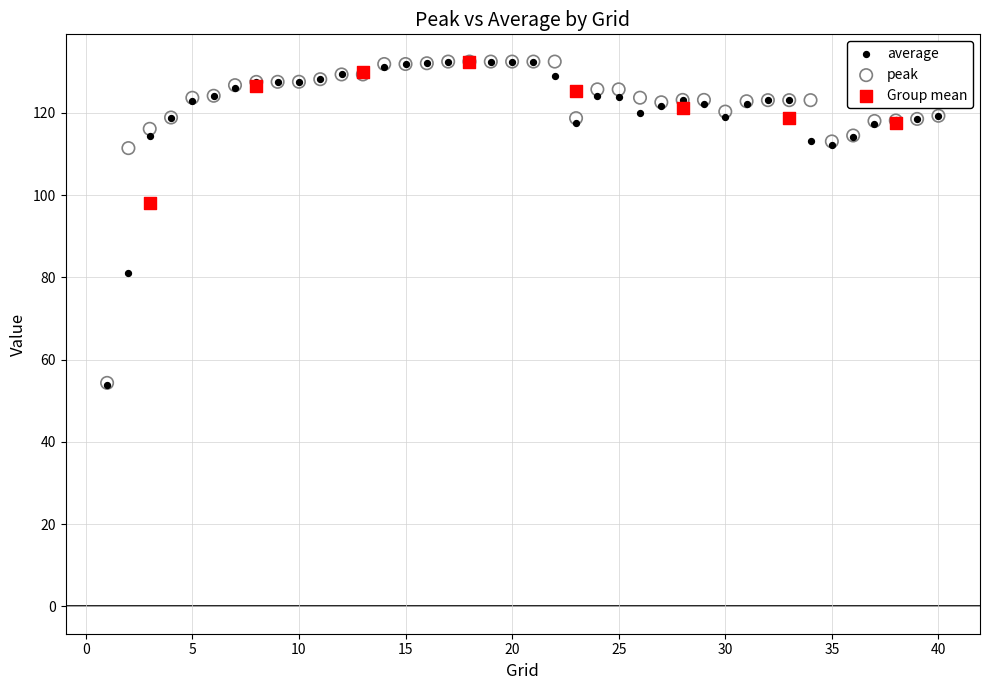

Which series has the widest spread of Y values?

average